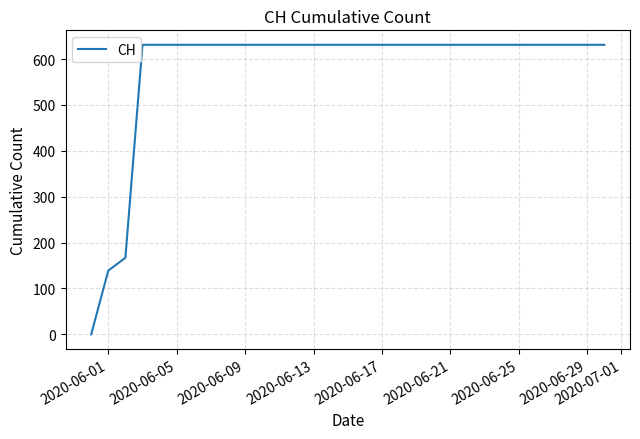

What is the maximum value shown in the chart?

631